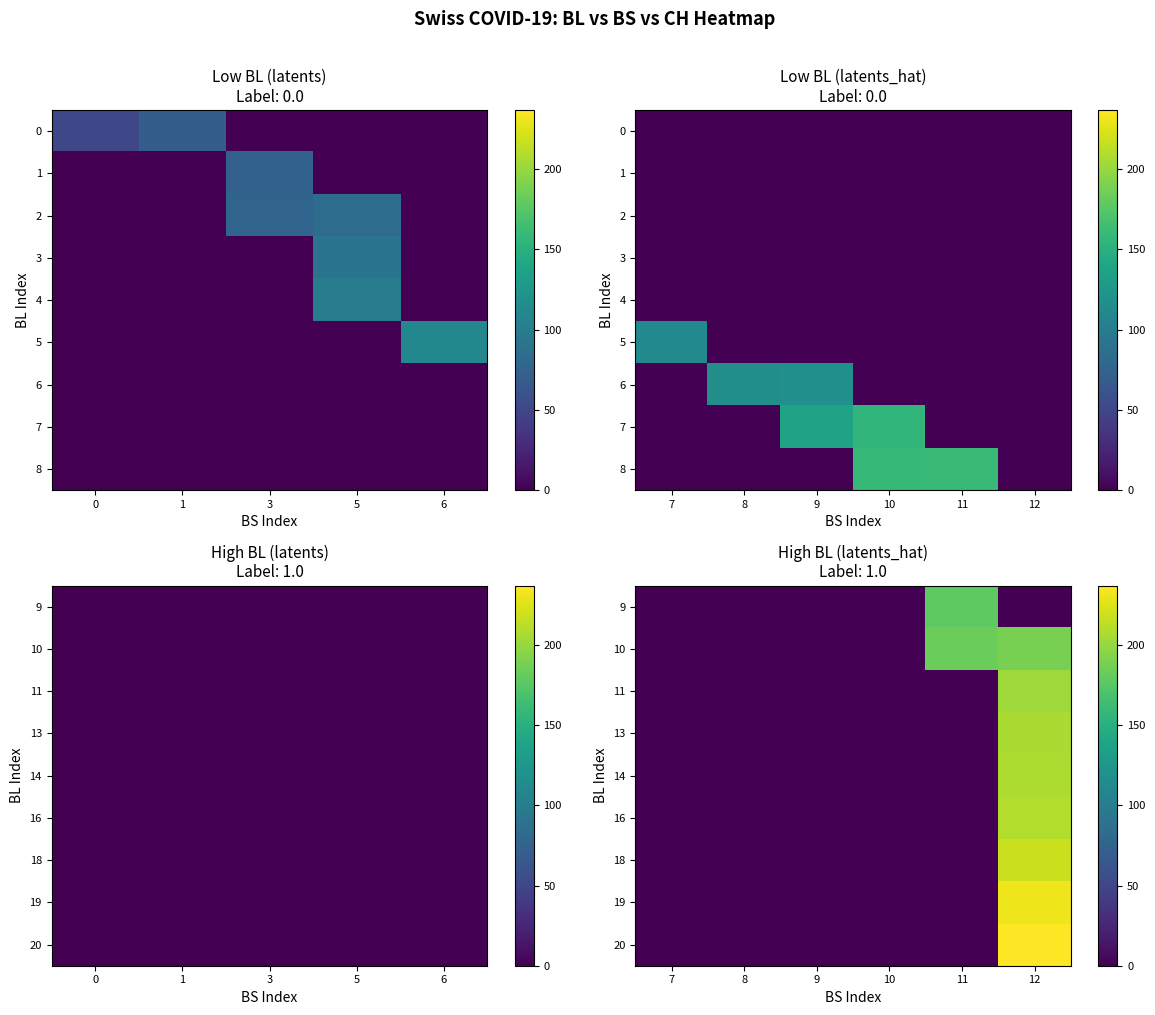

Is the value of row_2 at 5 greater than the value of row_1 at 6?

No